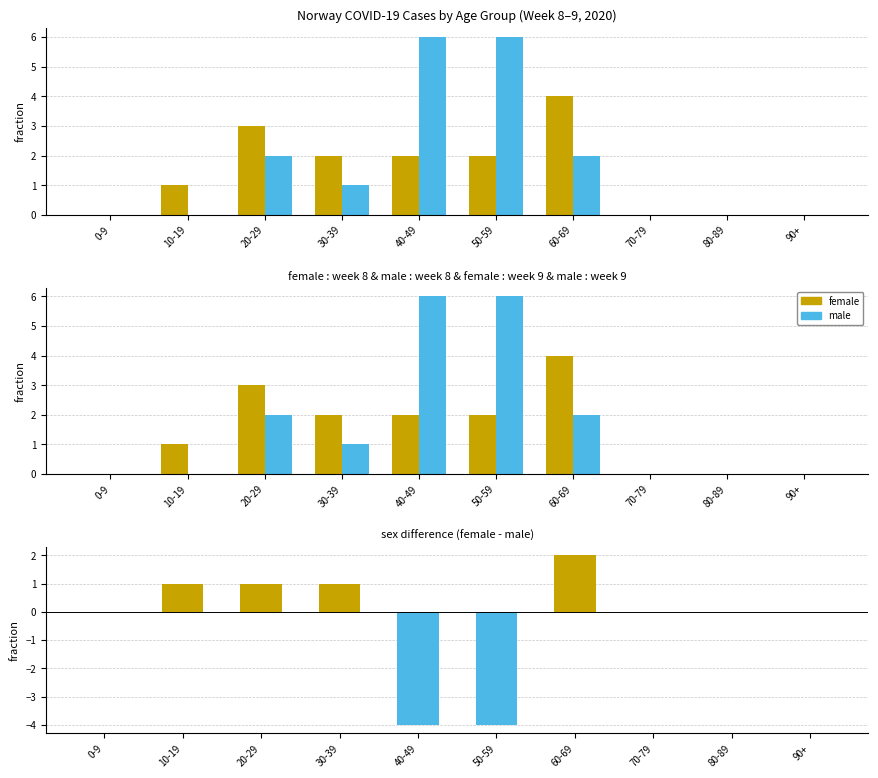

Which series has the widest spread of values?

male